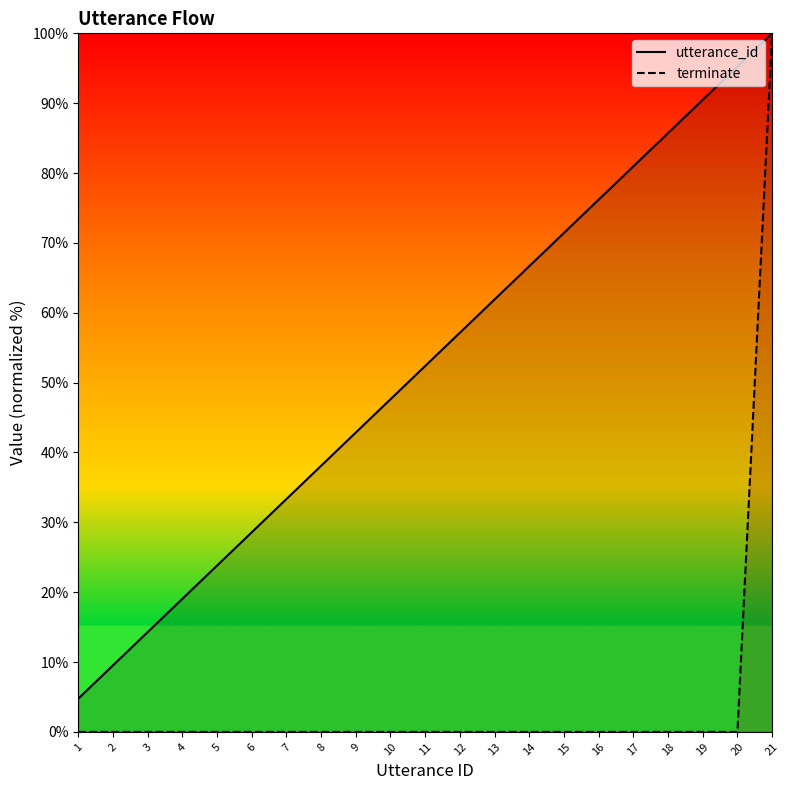

What is the difference between the highest and lowest values at 9?

42.9